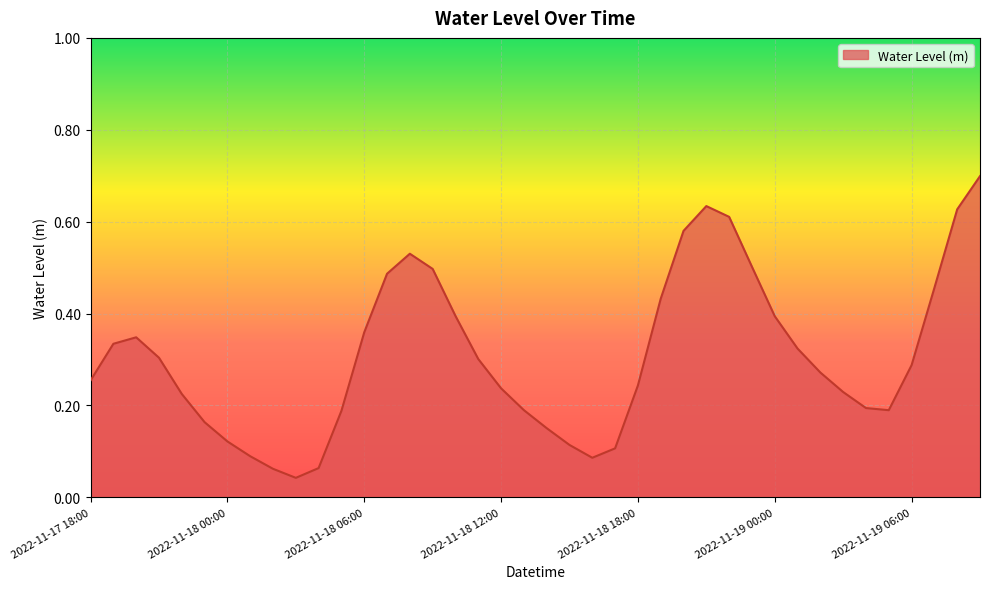

What is the difference between the maximum and minimum values?

0.7